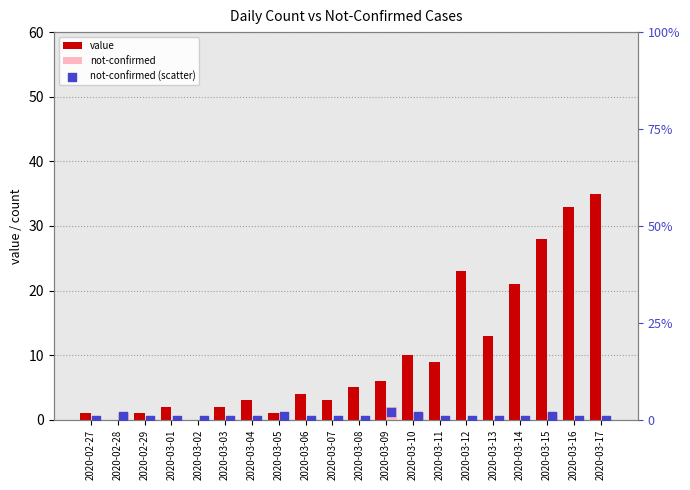

At how many categories does at least one series exceed 17?

5